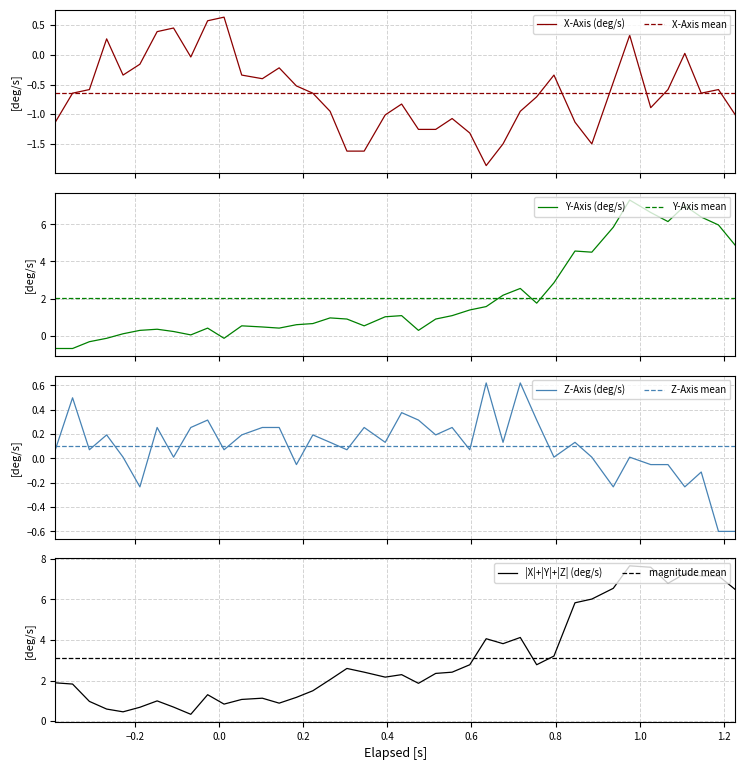

How many intersections are there between Y-Axis mean and Y-Axis (deg/s)?

3